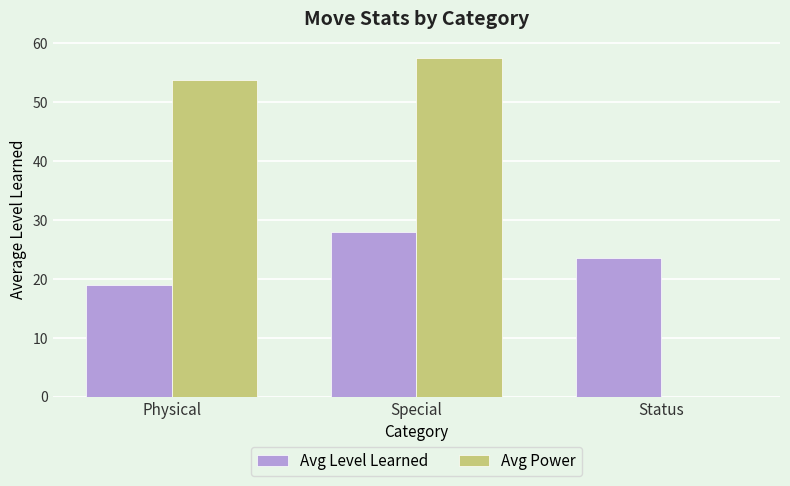

Which series has the largest total across all categories?

Avg Power